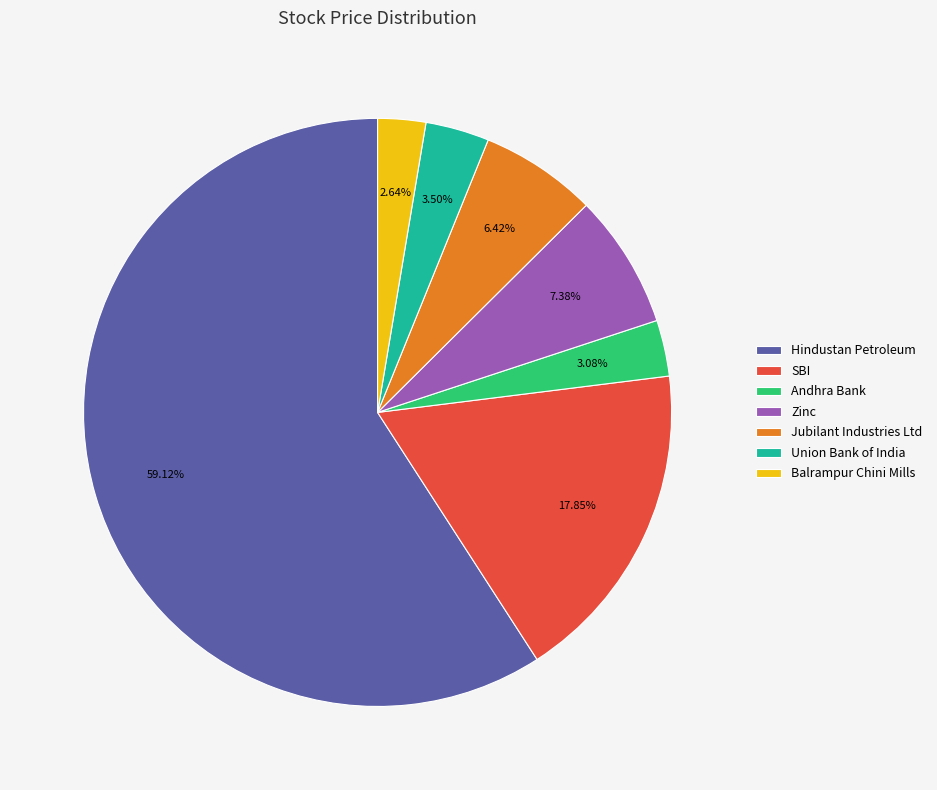

What percentage is the Balrampur Chini Mills slice, to the nearest percent?

3%